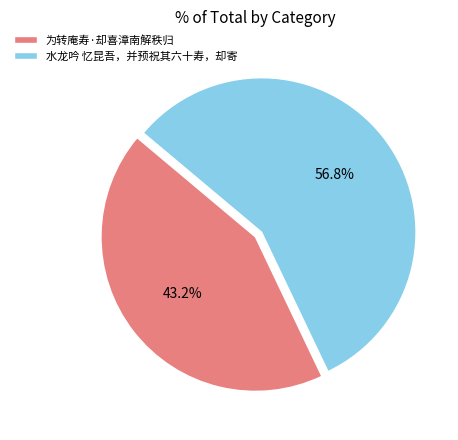

Rank the categories by value from lowest to highest.

为转庵寿·却喜漳南解秩归, 水龙吟 忆昆吾，并预祝其六十寿，却寄